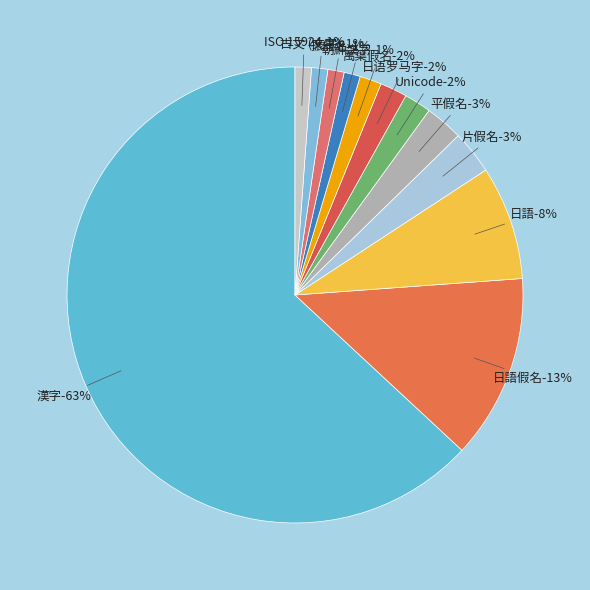

Count the number of slices in the pie.

12